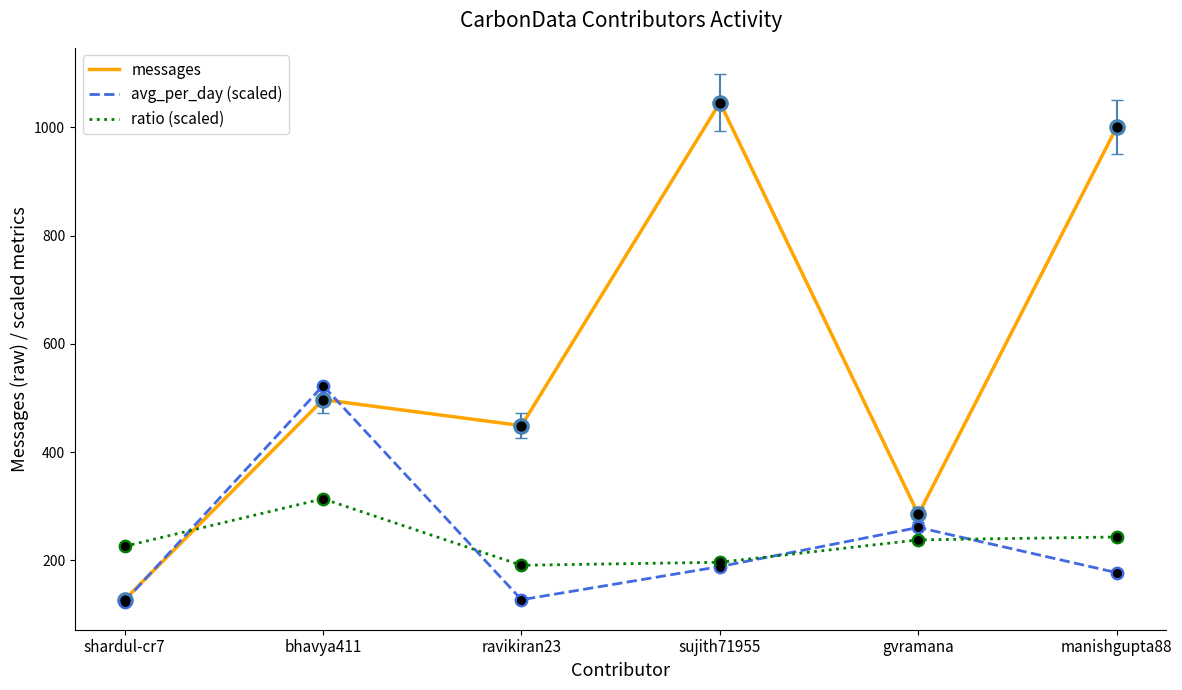

Which series has the largest range (max minus min)?

messages